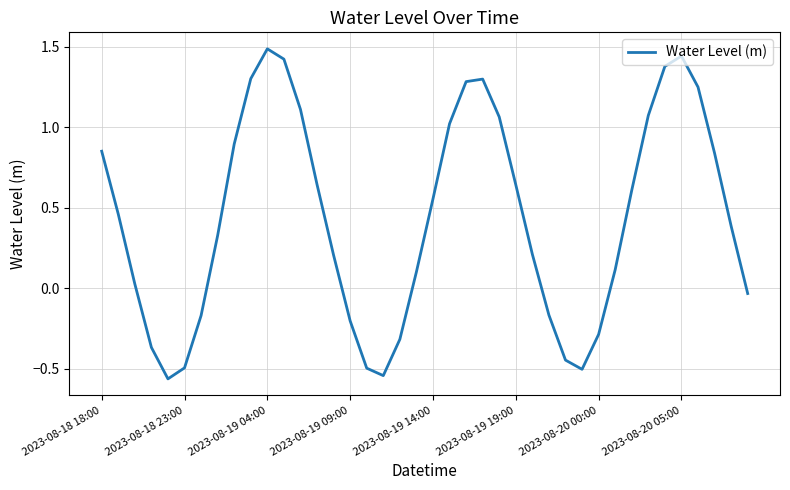

What is the difference between the maximum and minimum values?

2.0